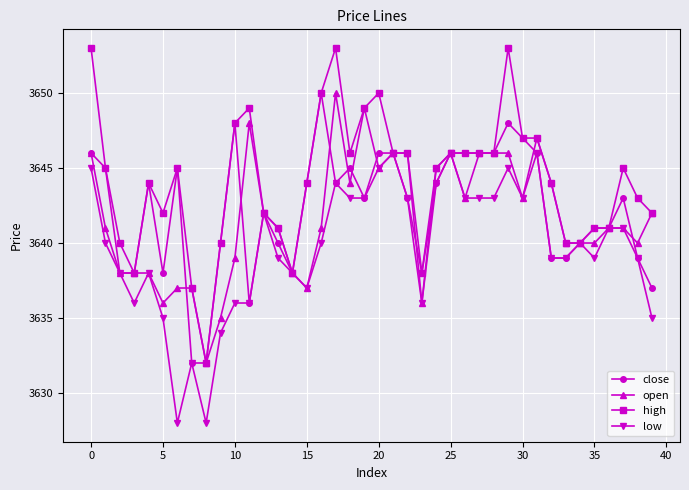

Which series has the largest total across all categories?

high